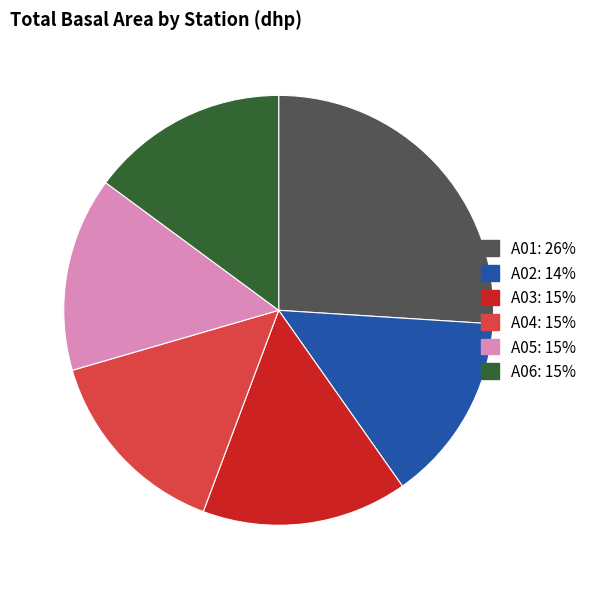

Do A03 and A05 together represent more than half of the pie?

No